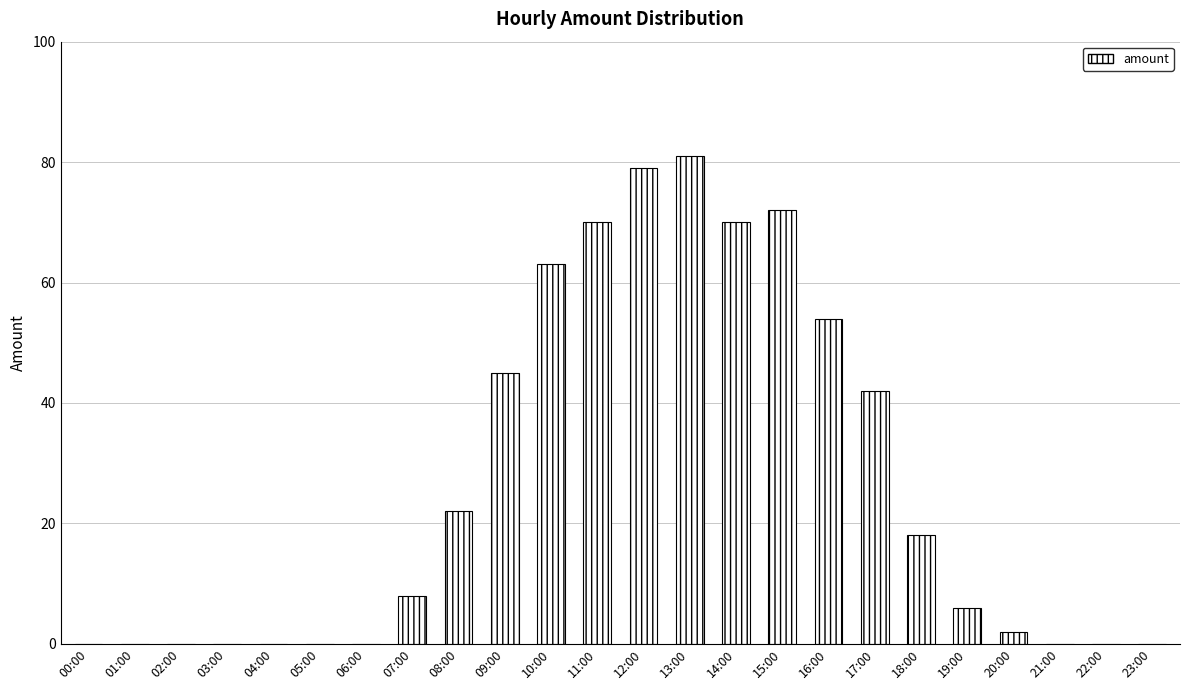

Where is the data nearest to the value 40?

17:00